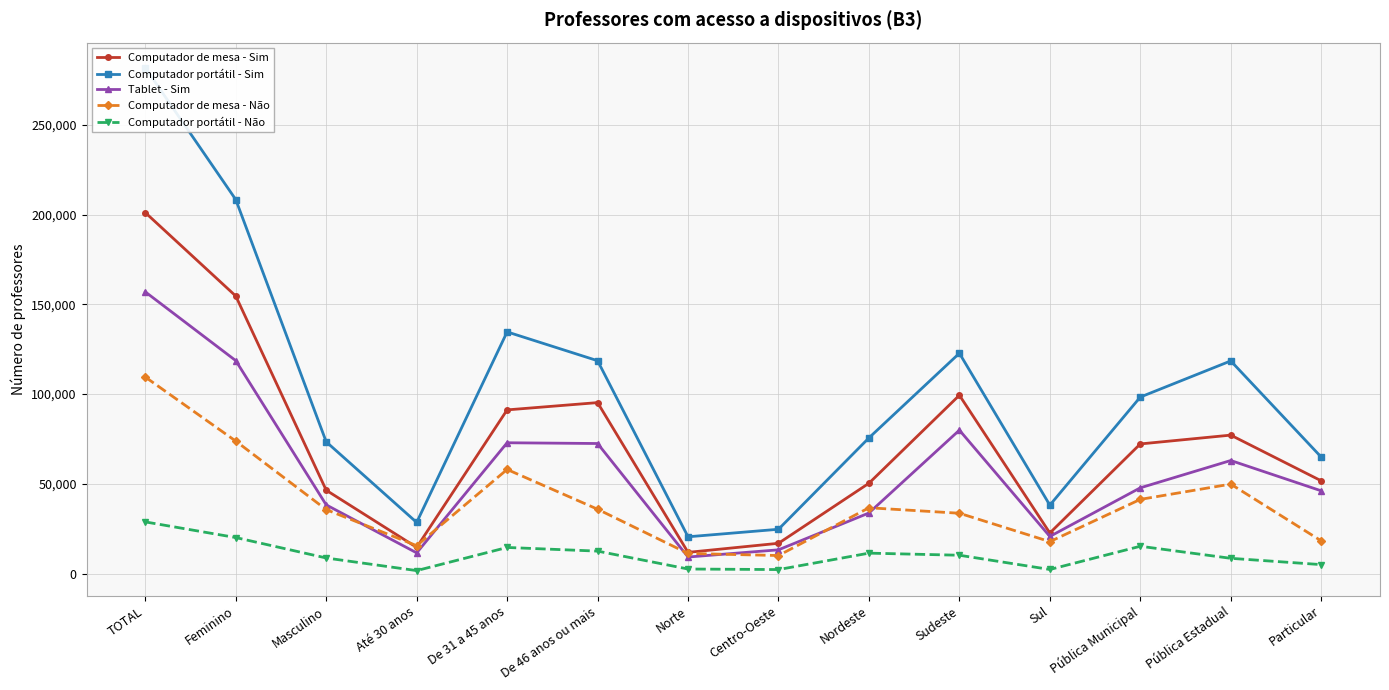

How many data points does each series have?

14